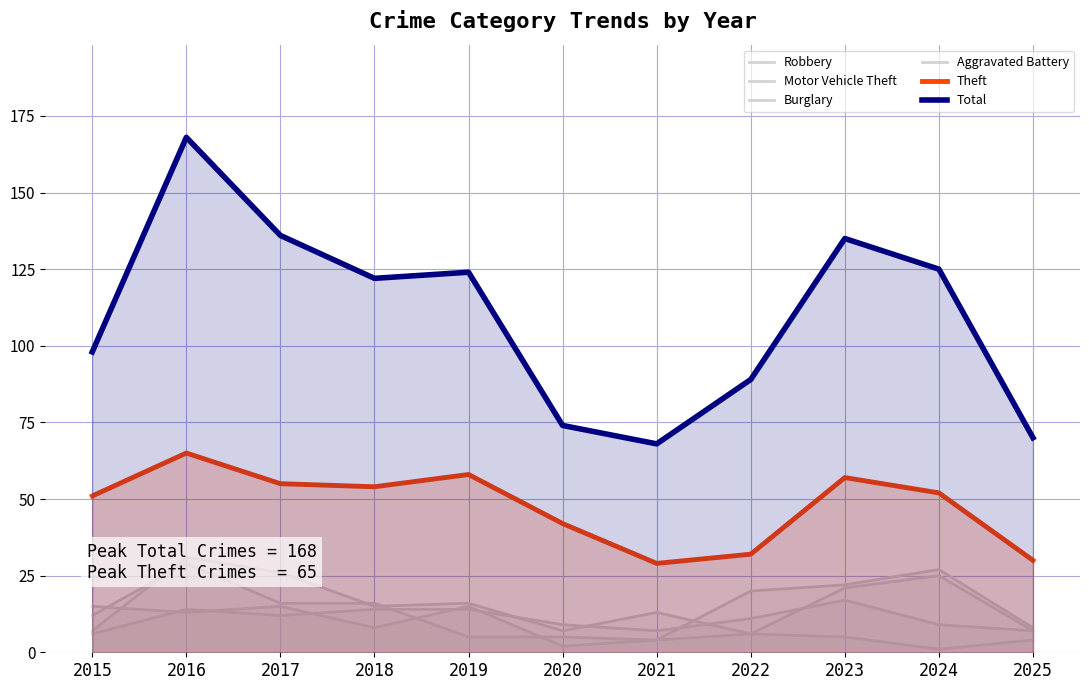

How many lines are shown in the chart?

6